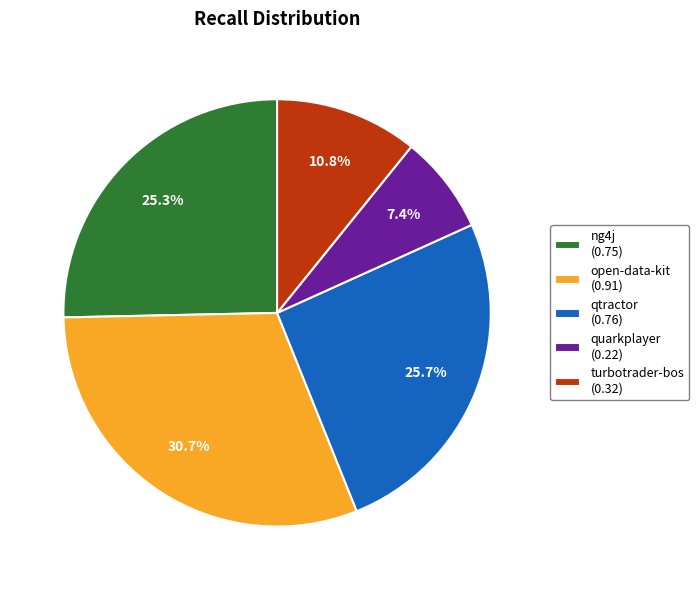

Is the sum of qtractor (0.76) and open-data-kit (0.91) greater than half?

Yes